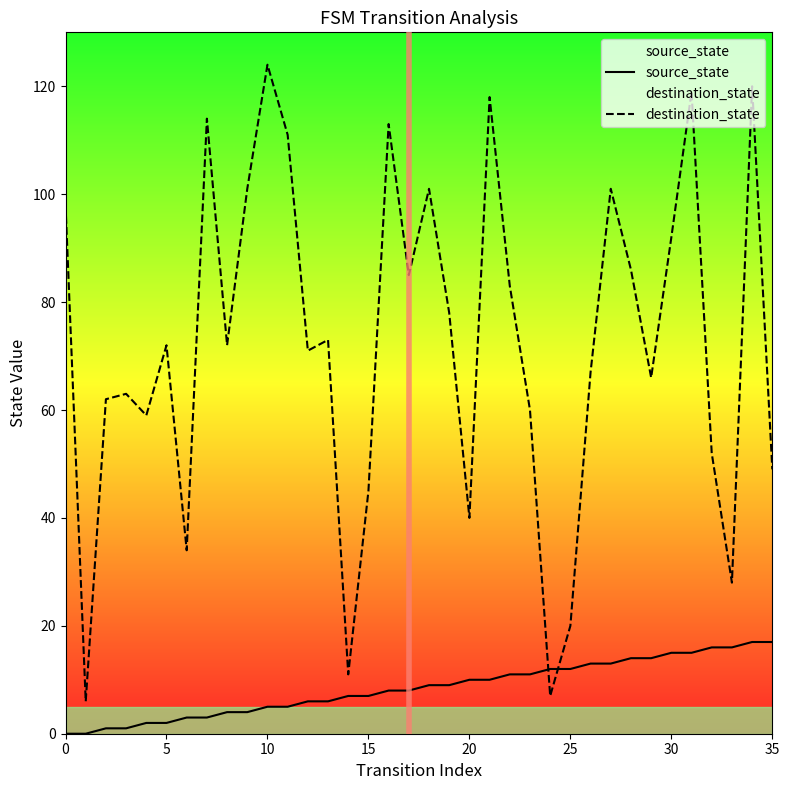

At which category is the sum across all series the highest?

34